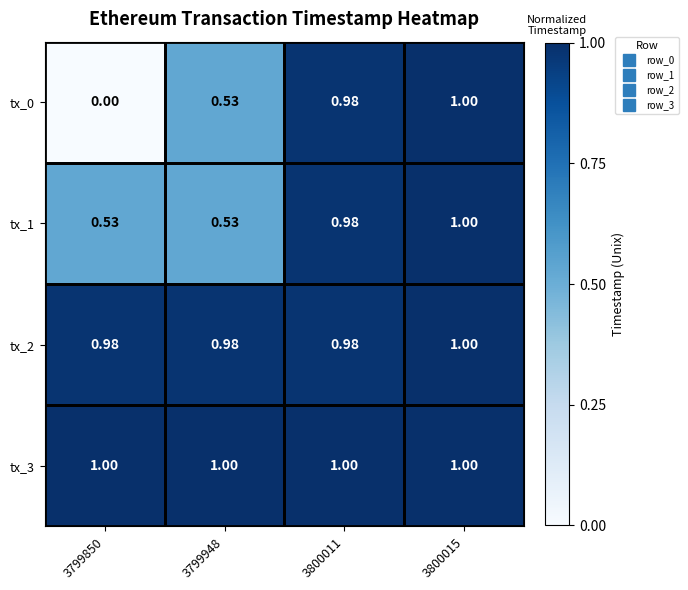

Is the value of tx_1 at 3799948 greater than the value of tx_3 at 3799850?

No